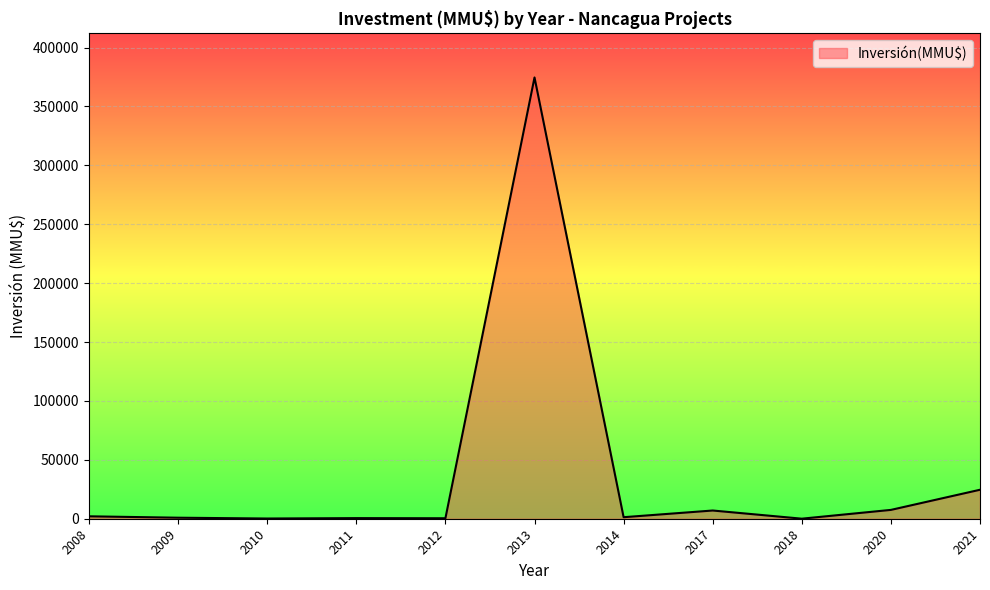

What is the sum of all values?

419076